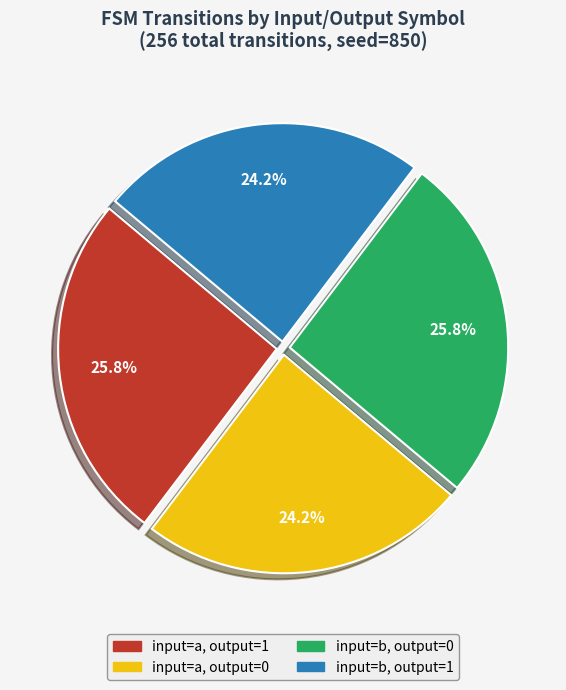

Approximately how many times larger is the value at input=a, output=1 compared to input=a, output=0?

1.1